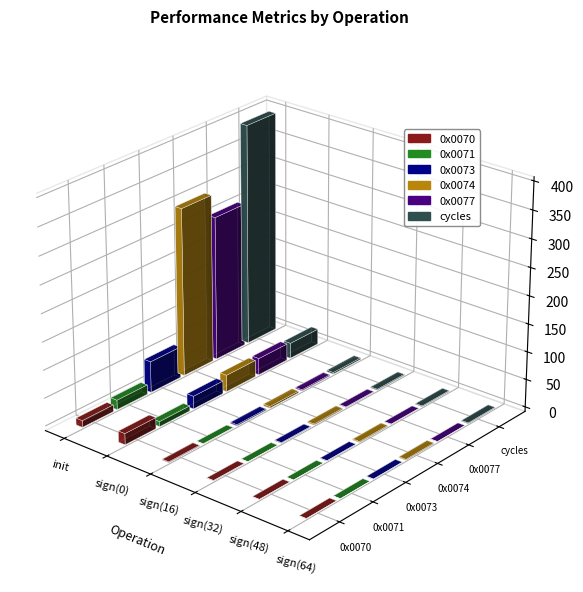

At which label does 0x0074 first exceed 2?

init